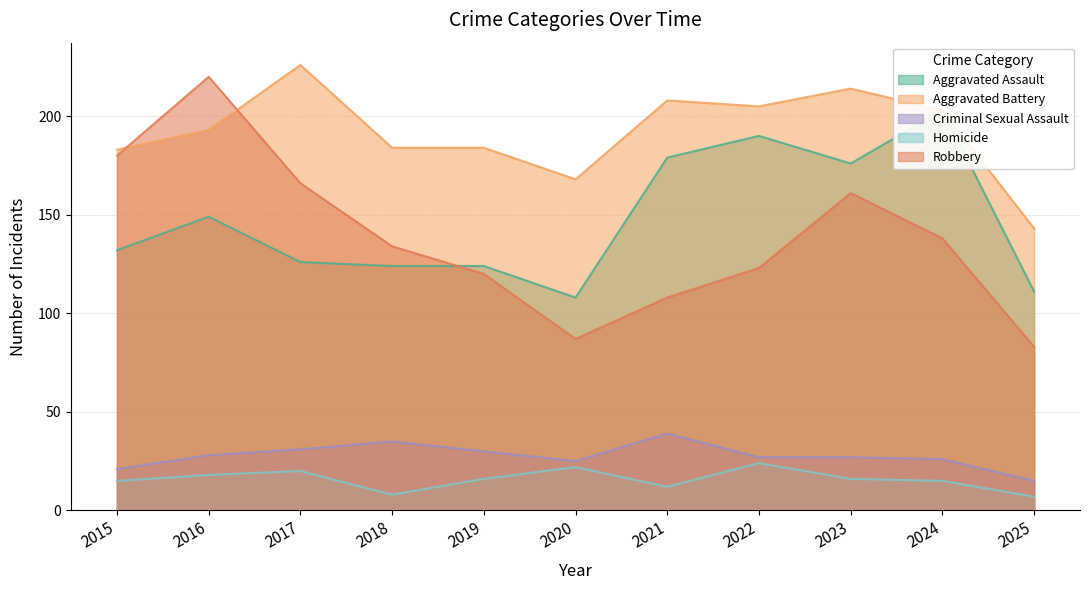

What is the difference between the Aggravated Battery values at 2016 and 2022?

12